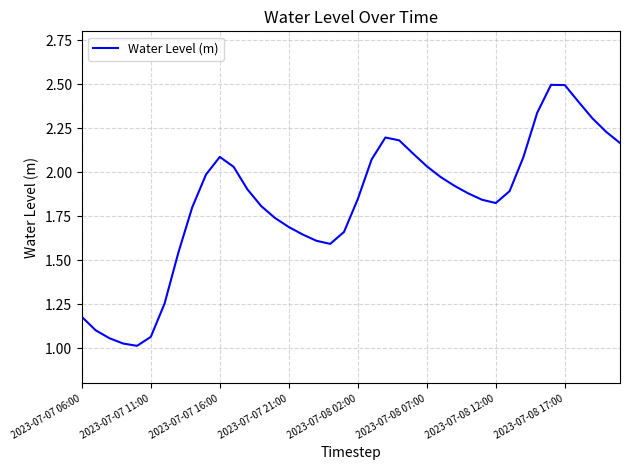

What is the maximum value shown in the chart?

2.5